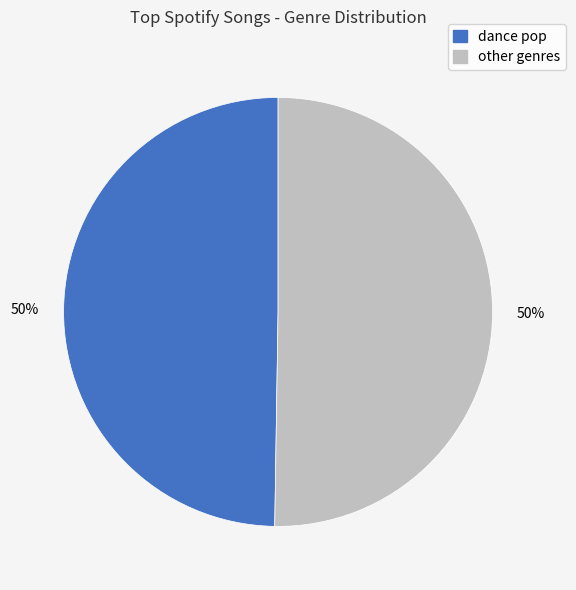

To the nearest percent, what is the average slice percentage?

50%